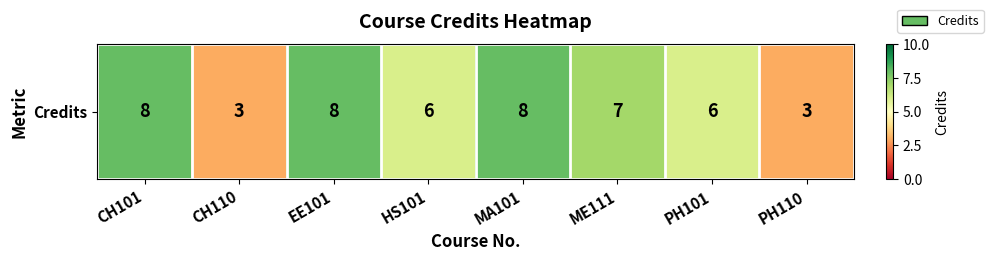

What is the approximate value at EE101?

8